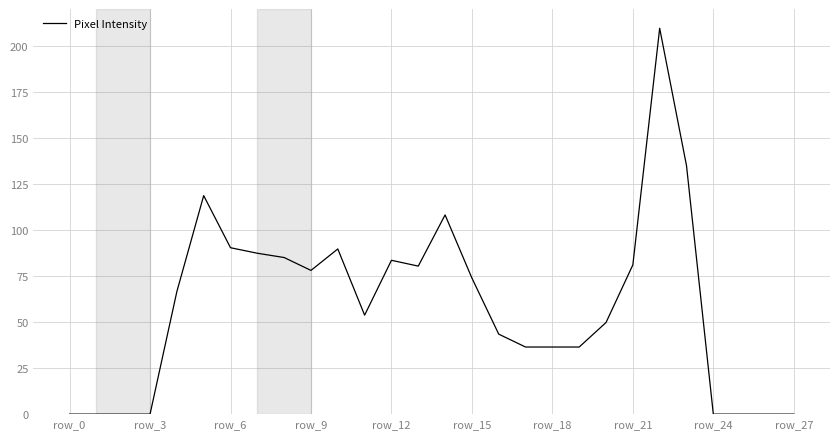

What is the difference between the maximum and minimum values?

209.8